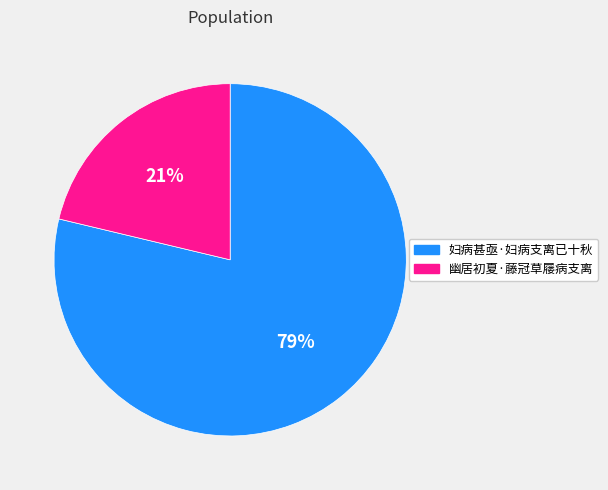

What percentage is the 幽居初夏·藤冠草屦病支离 slice, to the nearest percent?

21%